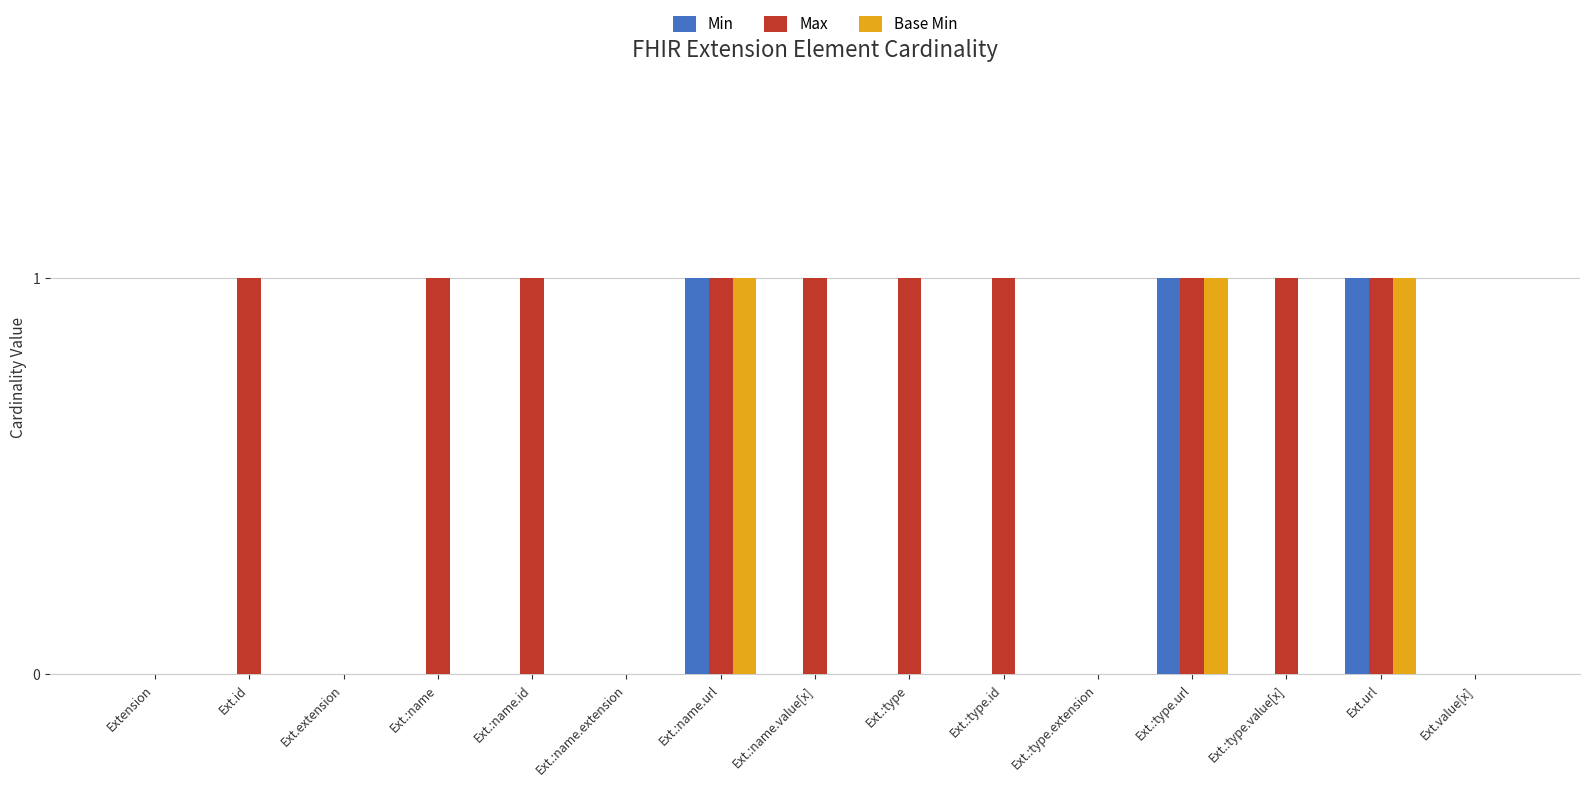

Which series changed the most between Extension and Ext.:name?

Max